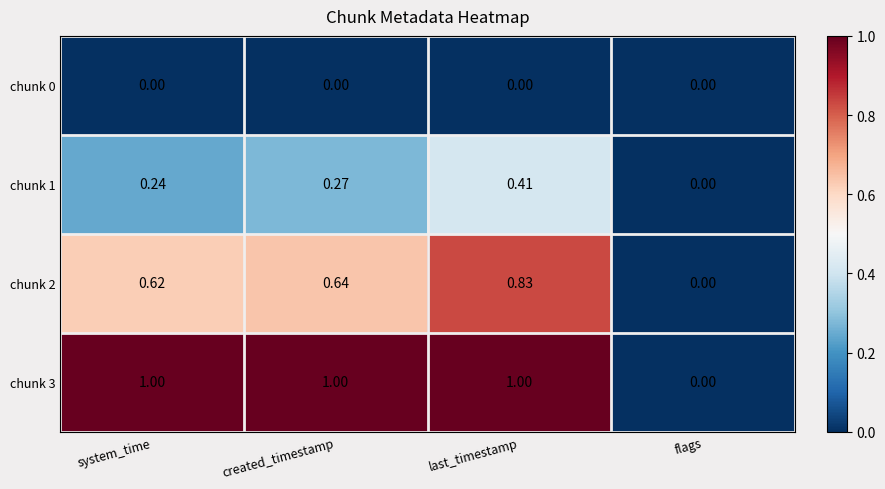

List the labels in order of chunk 2 value, largest first.

last_timestamp, created_timestamp, system_time, flags